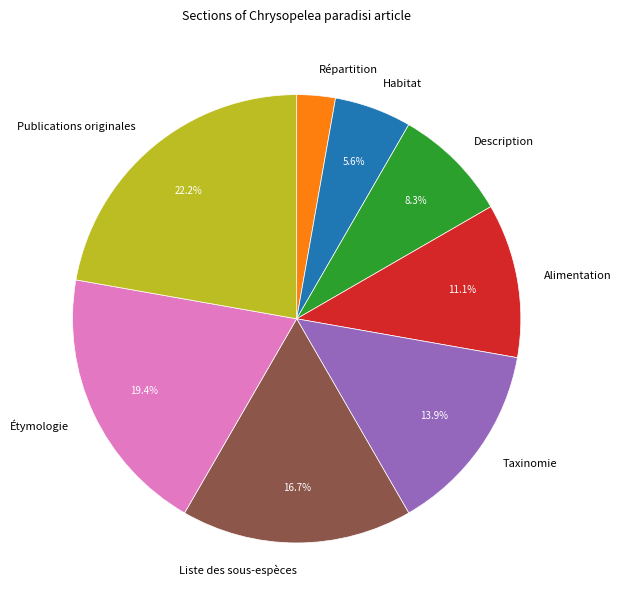

Do Alimentation and Répartition together represent more than half of the pie?

No